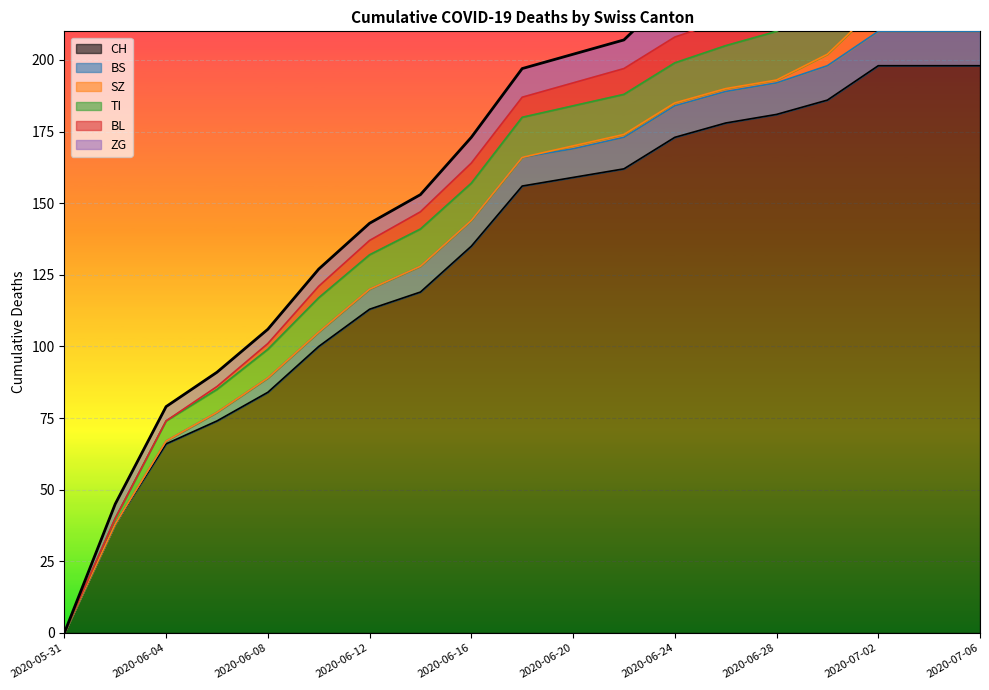

What is the label of the 12th point from the right?

2020-06-14